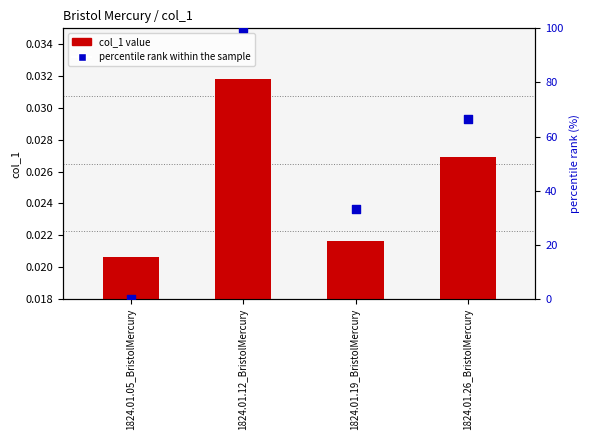

Which series contains the lowest Y value?

percentile rank within the sample